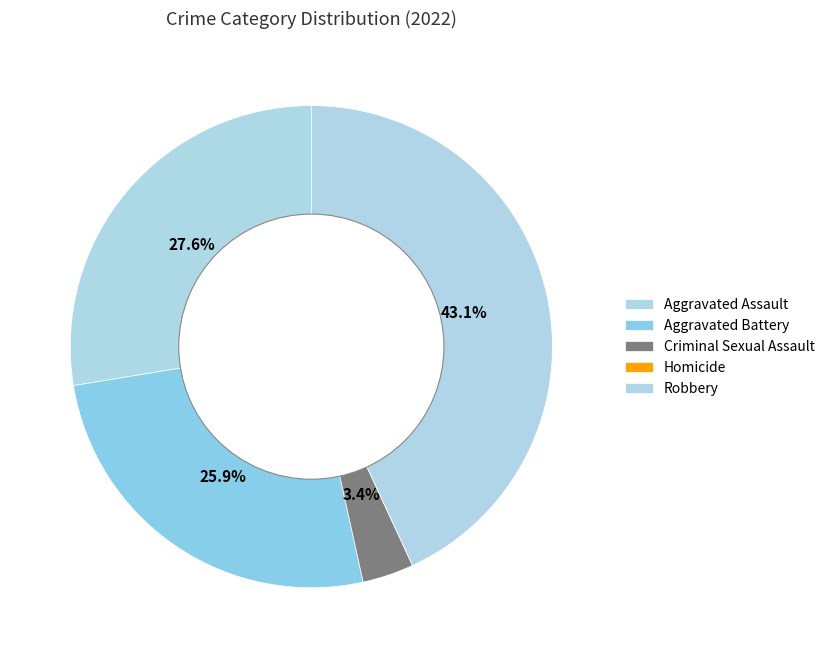

How many slices are in this pie chart?

5